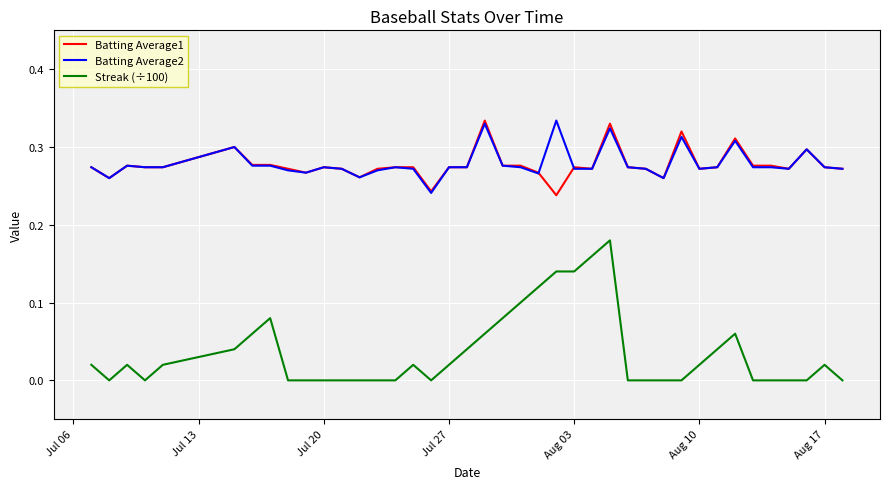

Which series has the widest spread of values?

Streak (÷100)